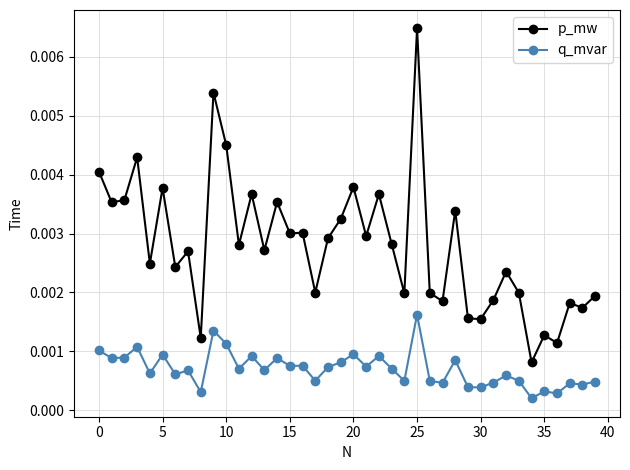

Which series has the largest range (max minus min)?

p_mw